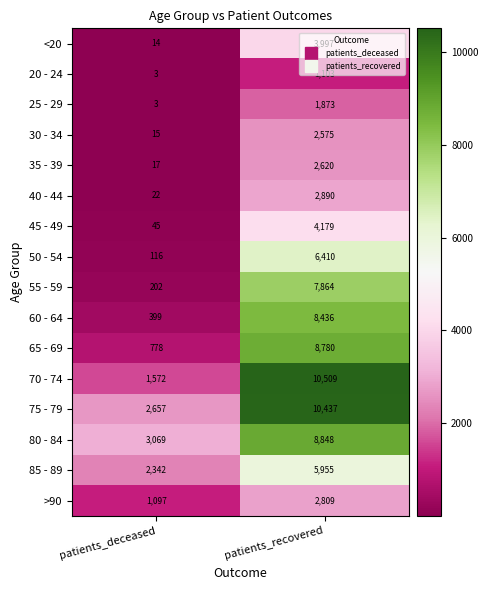

Between patients_deceased and patients_recovered, which series saw the biggest shift?

70 - 74